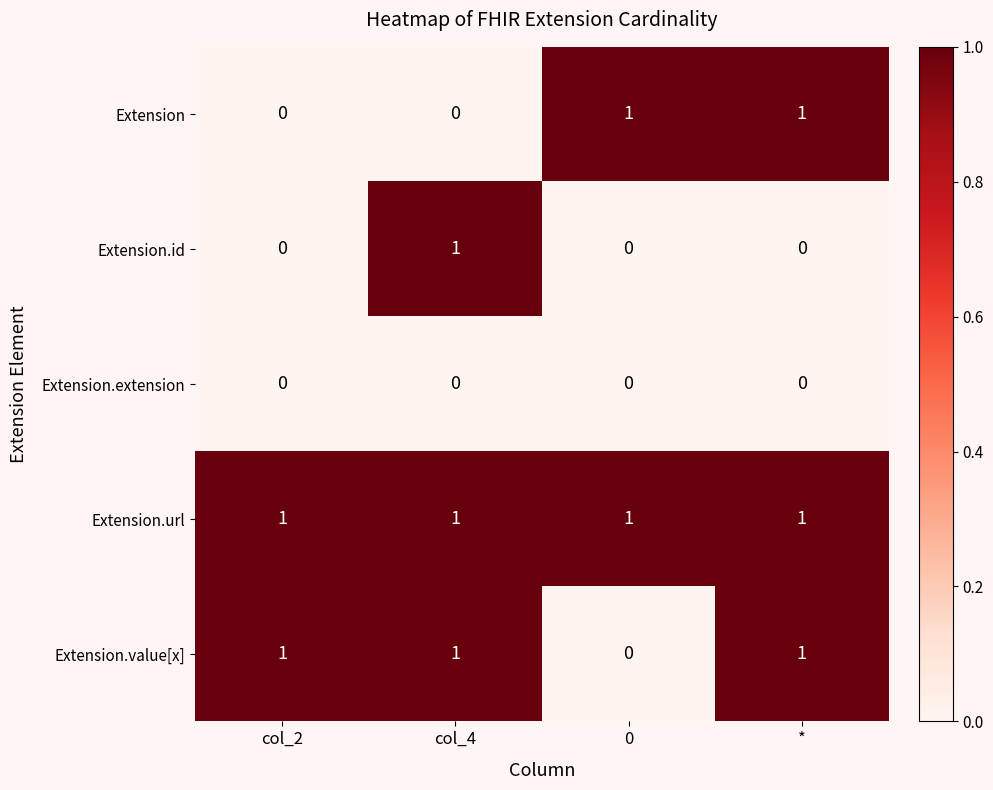

Is the value of Extension.url at col_2 greater than the value of Extension.value[x] at 0?

Yes